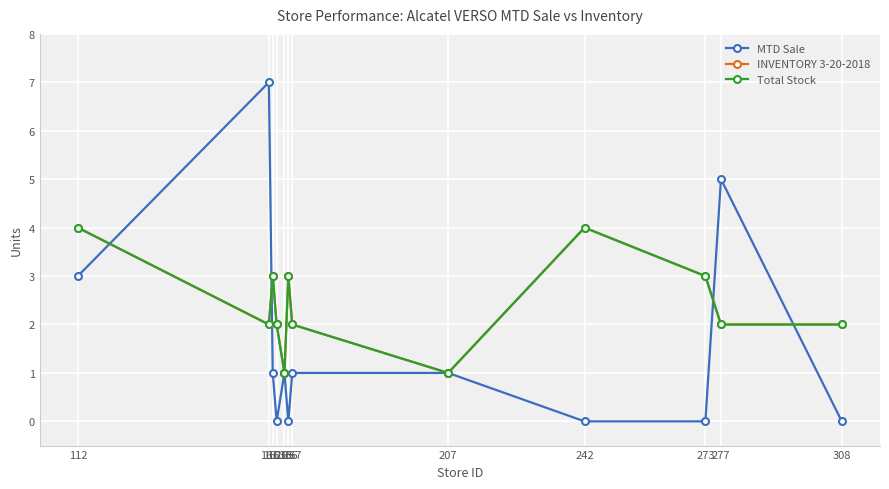

How many lines are shown in the chart?

3